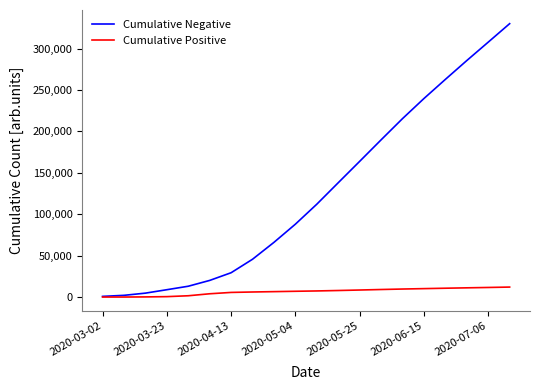

Which series has the largest total across all categories?

Cumulative Negative